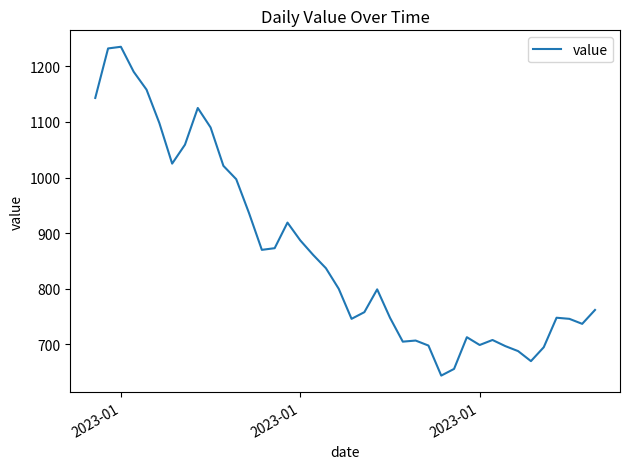

What is the greatest value displayed?

1235